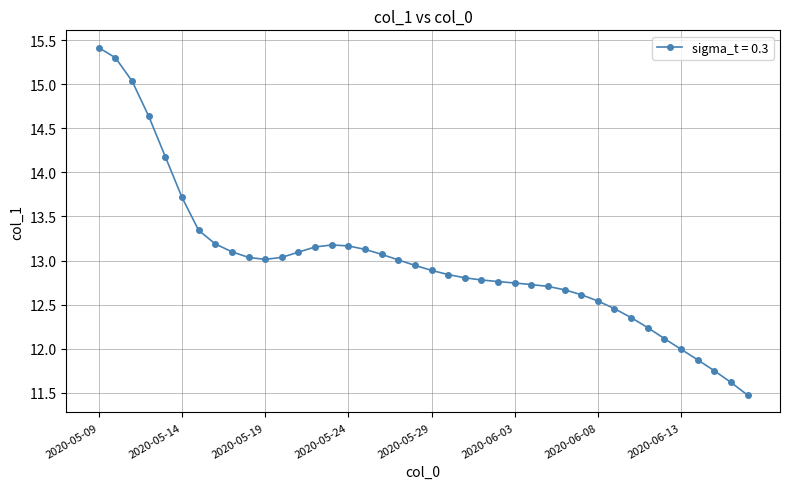

True or false: the data has more than 0 interior local peaks.

True